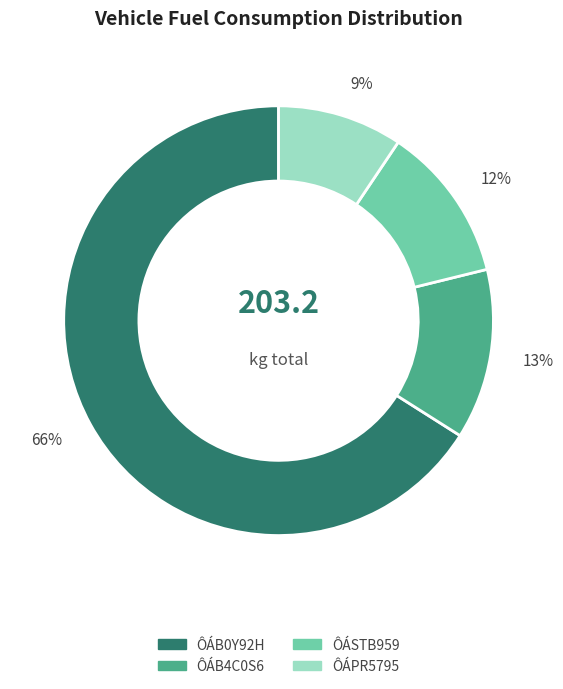

Does ÔÁB0Y92H represent more than half of the total?

Yes